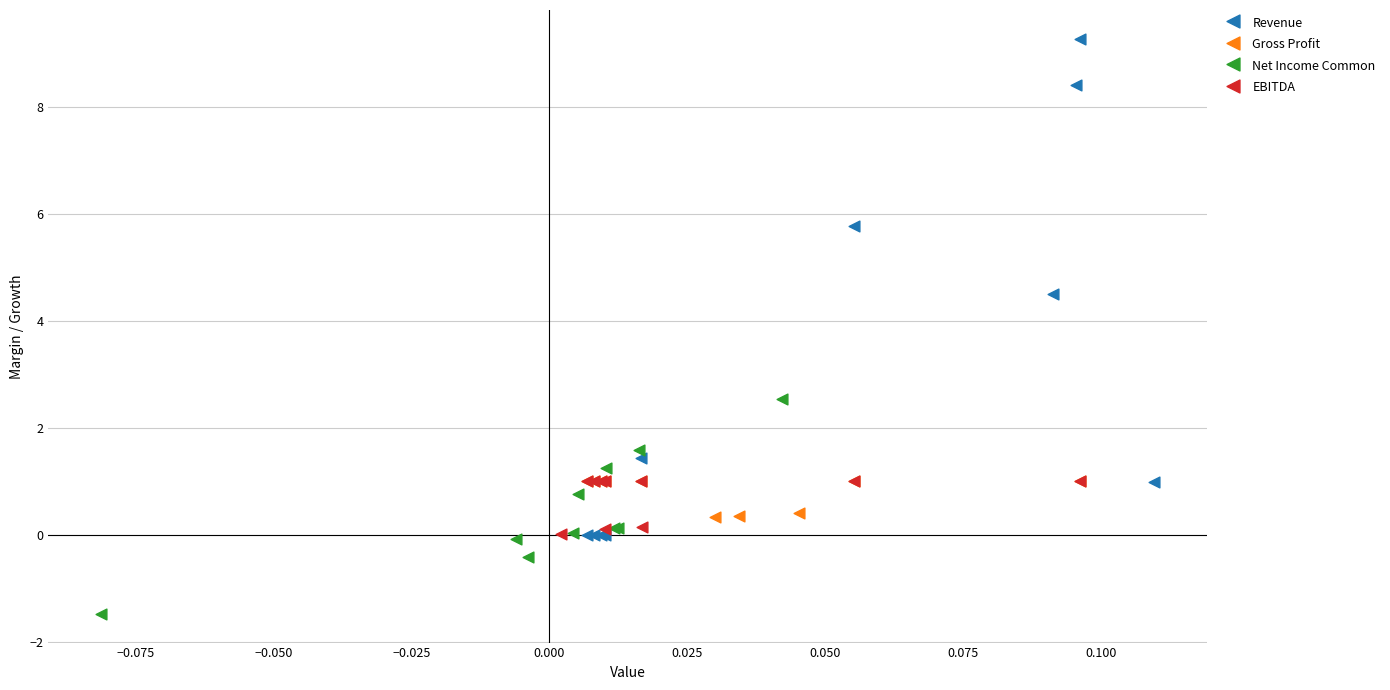

Which series has the largest Y range (max minus min)?

Revenue